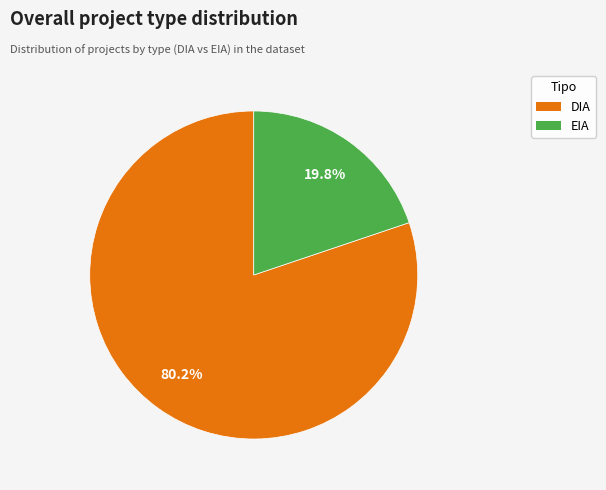

Which slice is the largest?

DIA